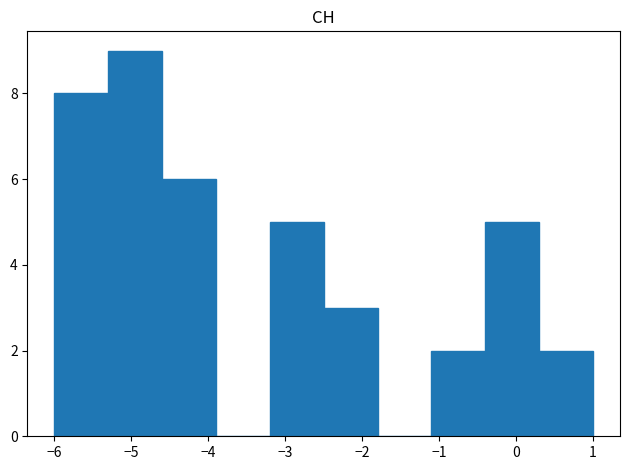

How tall is the bar that spans -2.5 to -1.8 on the x-axis? The values are not printed on the chart, so give them approximately, as read against the axis.

3